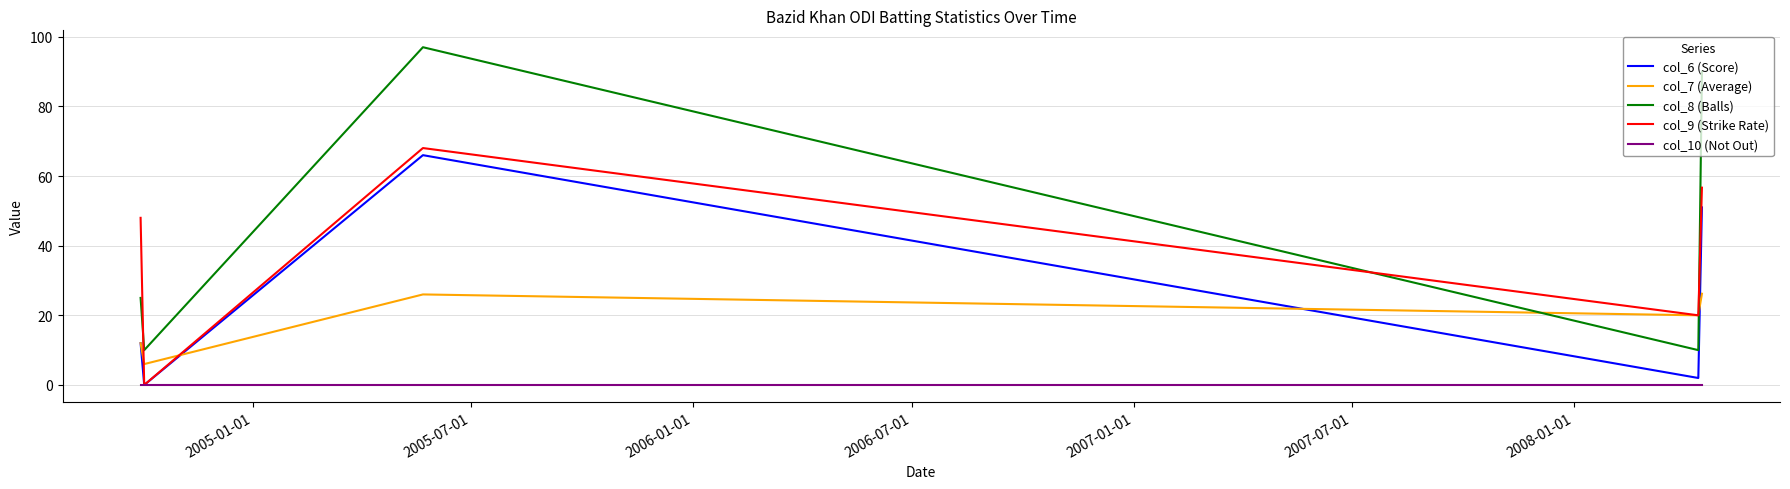

What are all the series names shown in the legend?

col_6 (Score), col_7 (Average), col_8 (Balls), col_9 (Strike Rate), col_10 (Not Out)